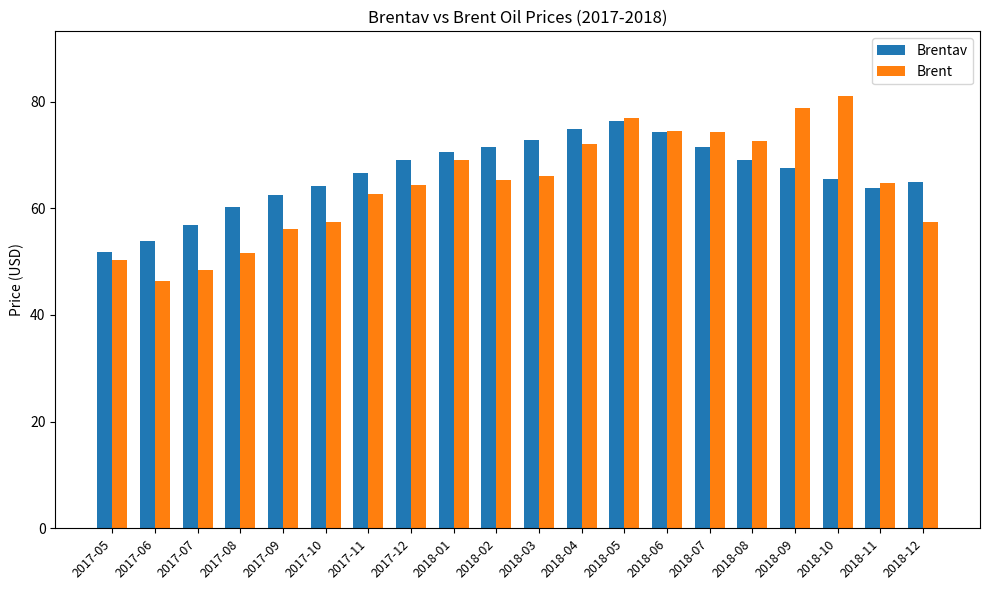

What is the difference between the highest and lowest values at 2017-09?

6.4